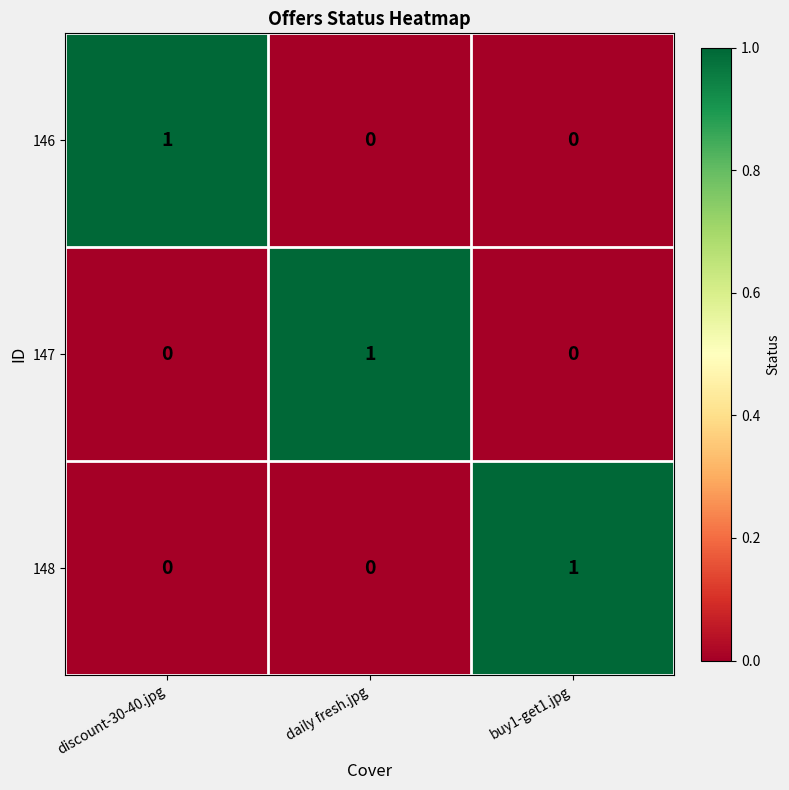

Reading left to right, extract all data points from this chart.

146: 1	0	0
147: 0	1	0
148: 0	0	1